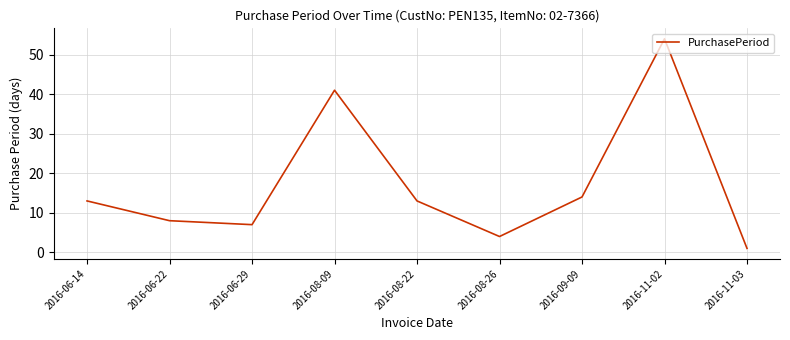

Which label corresponds to the largest value in the chart?

2016-11-02